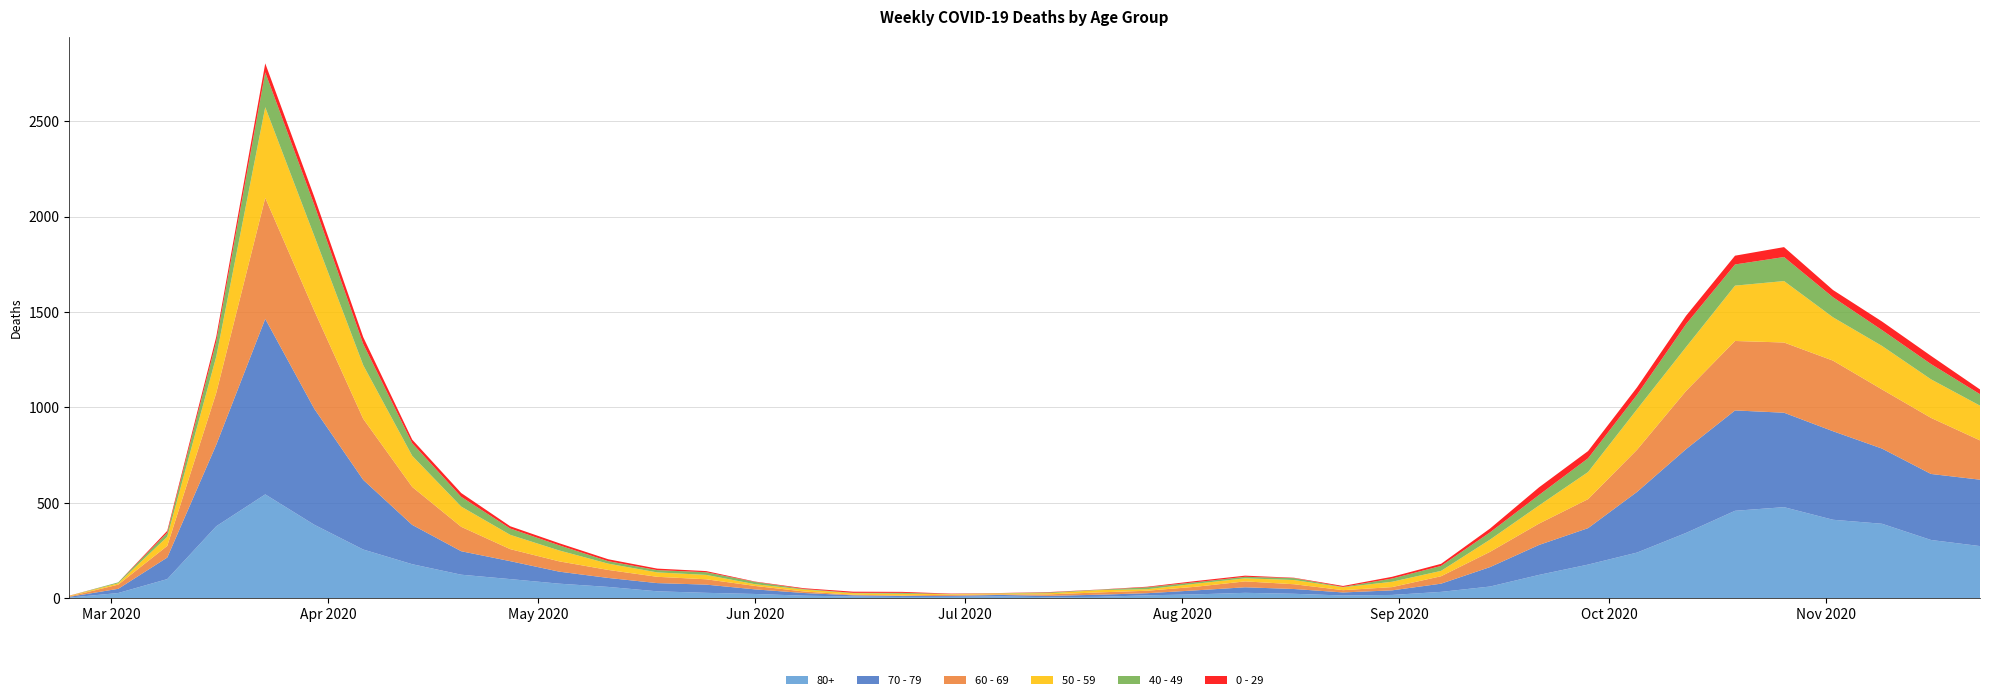

Reading left to right, extract all data points from this chart.

80+: 2020-02-24=3	2020-03-02=27	2020-03-09=100	2020-03-16=377	2020-03-23=544	2020-03-30=385	2020-04-06=255	2020-04-13=178	2020-04-20=123	2020-04-27=100	2020-05-04=76	2020-05-11=59	2020-05-18=36	2020-05-25=28	2020-06-01=22	2020-06-08=13	2020-06-15=9	2020-06-22=6	2020-06-29=7	2020-07-06=9	2020-07-13=5	2020-07-20=7	2020-07-27=15	2020-08-03=20	2020-08-10=28	2020-08-17=23	2020-08-24=14	2020-08-31=17	2020-09-07=33	2020-09-14=61	2020-09-21=122	2020-09-28=176	2020-10-05=239	2020-10-12=342	2020-10-19=458	2020-10-26=477	2020-11-02=411	2020-11-09=390	2020-11-16=305	2020-11-23=273
70 - 79: 2020-02-24=4	2020-03-02=22	2020-03-09=113	2020-03-16=427	2020-03-23=920	2020-03-30=608	2020-04-06=365	2020-04-13=206	2020-04-20=123	2020-04-27=94	2020-05-04=63	2020-05-11=47	2020-05-18=43	2020-05-25=43	2020-06-01=24	2020-06-08=14	2020-06-15=6	2020-06-22=5	2020-06-29=5	2020-07-06=8	2020-07-13=7	2020-07-20=11	2020-07-27=11	2020-08-03=21	2020-08-10=29	2020-08-17=25	2020-08-24=16	2020-08-31=24	2020-09-07=43	2020-09-14=102	2020-09-21=157	2020-09-28=191	2020-10-05=318	2020-10-12=439	2020-10-19=526	2020-10-26=495	2020-11-02=464	2020-11-09=394	2020-11-16=346	2020-11-23=348
60 - 69: 2020-02-24=2	2020-03-02=22	2020-03-09=61	2020-03-16=272	2020-03-23=634	2020-03-30=514	2020-04-06=320	2020-04-13=199	2020-04-20=128	2020-04-27=63	2020-05-04=54	2020-05-11=42	2020-05-18=33	2020-05-25=28	2020-06-01=18	2020-06-08=8	2020-06-15=3	2020-06-22=3	2020-06-29=6	2020-07-06=3	2020-07-13=8	2020-07-20=12	2020-07-27=13	2020-08-03=19	2020-08-10=31	2020-08-17=25	2020-08-24=12	2020-08-31=17	2020-09-07=39	2020-09-14=80	2020-09-21=112	2020-09-28=152	2020-10-05=221	2020-10-12=305	2020-10-19=364	2020-10-26=368	2020-11-02=370	2020-11-09=310	2020-11-16=294	2020-11-23=206
50 - 59: 2020-02-24=3	2020-03-02=7	2020-03-09=48	2020-03-16=190	2020-03-23=475	2020-03-30=392	2020-04-06=281	2020-04-13=163	2020-04-20=106	2020-04-27=75	2020-05-04=57	2020-05-11=33	2020-05-18=23	2020-05-25=23	2020-06-01=9	2020-06-08=10	2020-06-15=8	2020-06-22=9	2020-06-29=3	2020-07-06=5	2020-07-13=6	2020-07-20=12	2020-07-27=8	2020-08-03=16	2020-08-10=16	2020-08-17=22	2020-08-24=15	2020-08-31=28	2020-09-07=28	2020-09-14=64	2020-09-21=95	2020-09-28=142	2020-10-05=212	2020-10-12=230	2020-10-19=290	2020-10-26=322	2020-11-02=227	2020-11-09=228	2020-11-16=202	2020-11-23=182
40 - 49: 2020-02-24=0	2020-03-02=5	2020-03-09=21	2020-03-16=79	2020-03-23=183	2020-03-30=163	2020-04-06=111	2020-04-13=66	2020-04-20=51	2020-04-27=33	2020-05-04=27	2020-05-11=13	2020-05-18=12	2020-05-25=14	2020-06-01=12	2020-06-08=3	2020-06-15=2	2020-06-22=5	2020-06-29=1	2020-07-06=1	2020-07-13=4	2020-07-20=2	2020-07-27=10	2020-08-03=8	2020-08-10=8	2020-08-17=10	2020-08-24=2	2020-08-31=17	2020-09-07=26	2020-09-14=38	2020-09-21=55	2020-09-28=72	2020-10-05=76	2020-10-12=120	2020-10-19=111	2020-10-26=126	2020-11-02=105	2020-11-09=83	2020-11-16=80	2020-11-23=60
0 - 29: 2020-02-24=1	2020-03-02=0	2020-03-09=10	2020-03-16=25	2020-03-23=47	2020-03-30=42	2020-04-06=36	2020-04-13=19	2020-04-20=20	2020-04-27=12	2020-05-04=11	2020-05-11=10	2020-05-18=8	2020-05-25=6	2020-06-01=2	2020-06-08=4	2020-06-15=6	2020-06-22=5	2020-06-29=2	2020-07-06=1	2020-07-13=2	2020-07-20=1	2020-07-27=3	2020-08-03=6	2020-08-10=6	2020-08-17=2	2020-08-24=5	2020-08-31=9	2020-09-07=11	2020-09-14=20	2020-09-21=40	2020-09-28=38	2020-10-05=39	2020-10-12=44	2020-10-19=46	2020-10-26=52	2020-11-02=38	2020-11-09=45	2020-11-16=43	2020-11-23=25